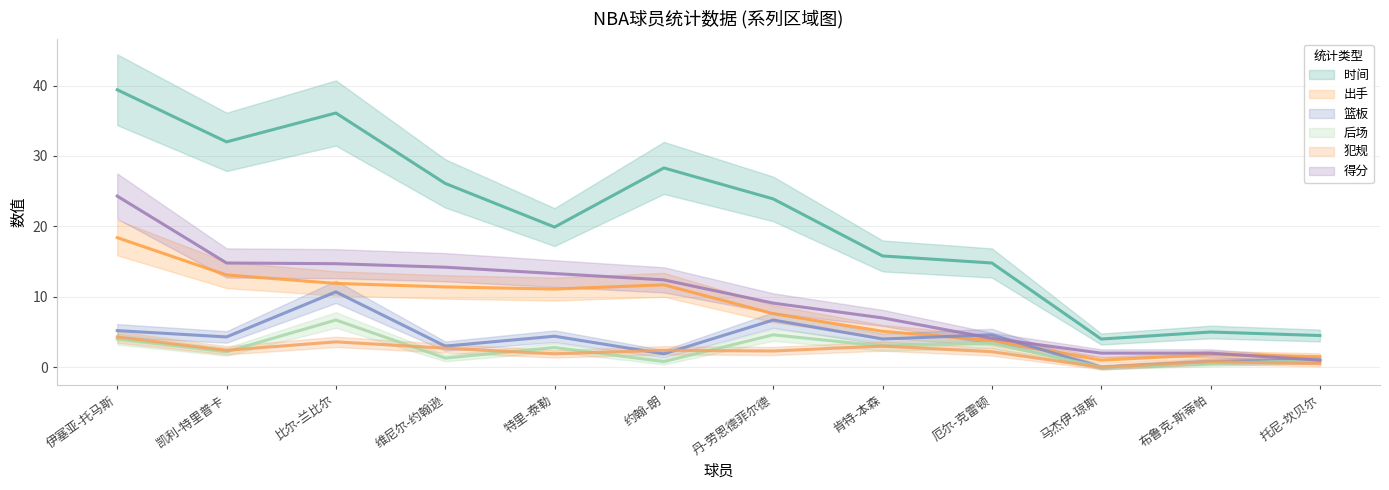

What is the average value of the 后场 series?

2.5